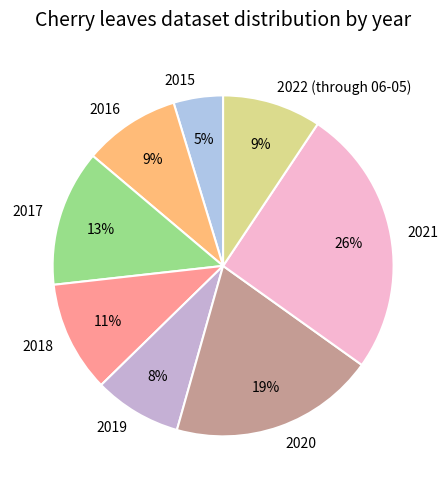

What percentage is the 2017 slice, to the nearest percent?

13%